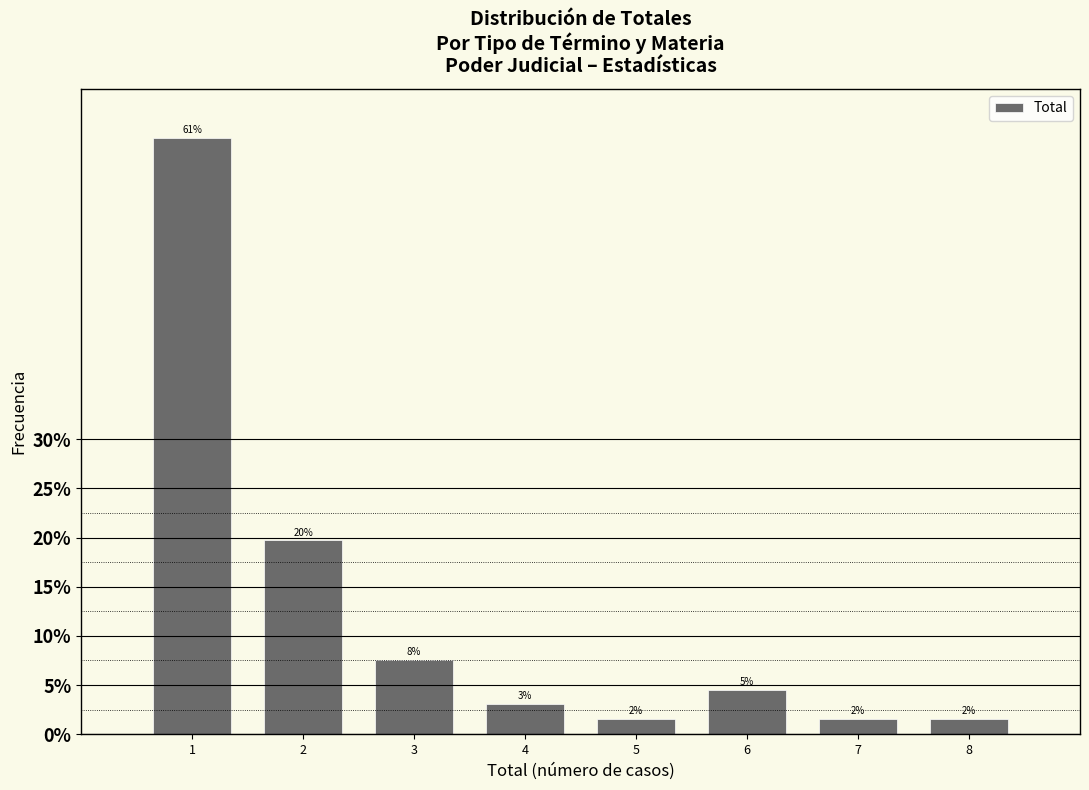

How many bars are there in total?

8